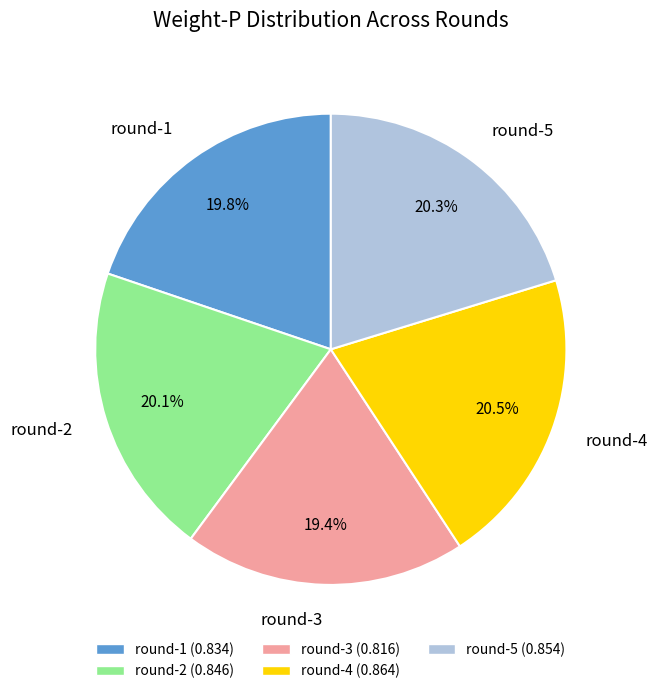

Is there any slice that represents more than half of the pie?

No